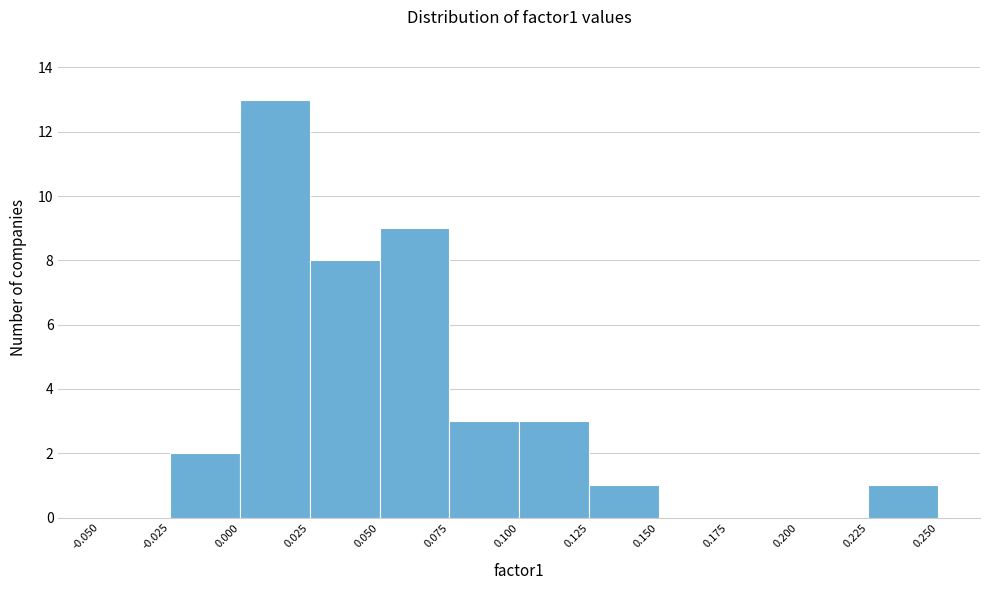

How tall is the bar that spans 0.025 to 0.050 on the x-axis? The values are not printed on the chart, so give them approximately, as read against the axis.

8